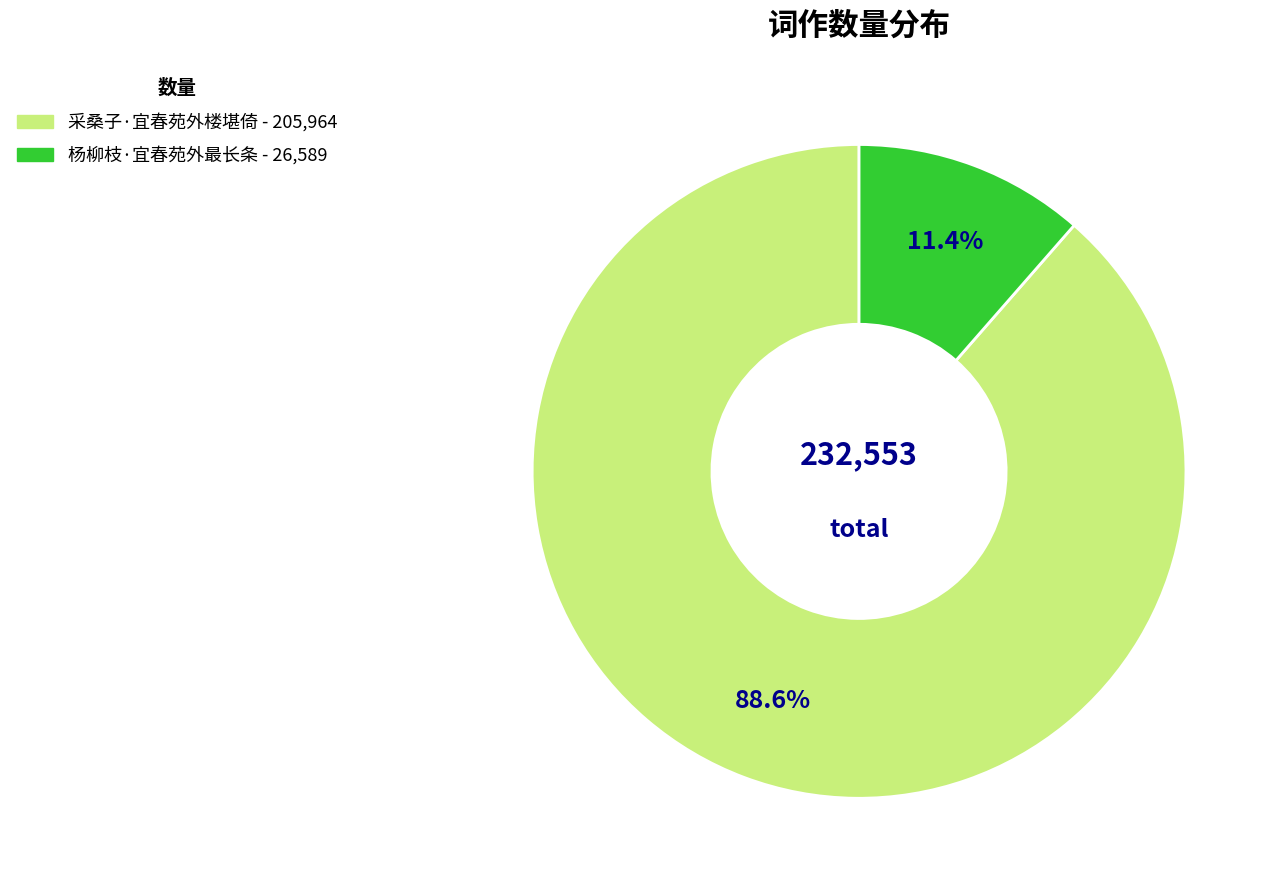

Between 杨柳枝·宜春苑外最长条 and 采桑子·宜春苑外楼堪倚, which is larger?

采桑子·宜春苑外楼堪倚